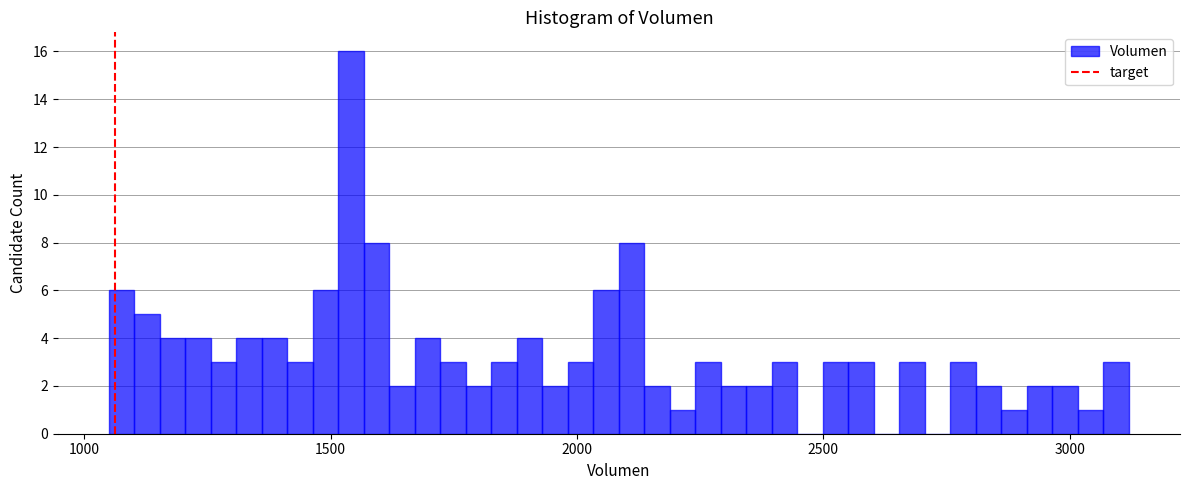

Read against the x-axis, roughly where is the centre of the tallest bar?

1550